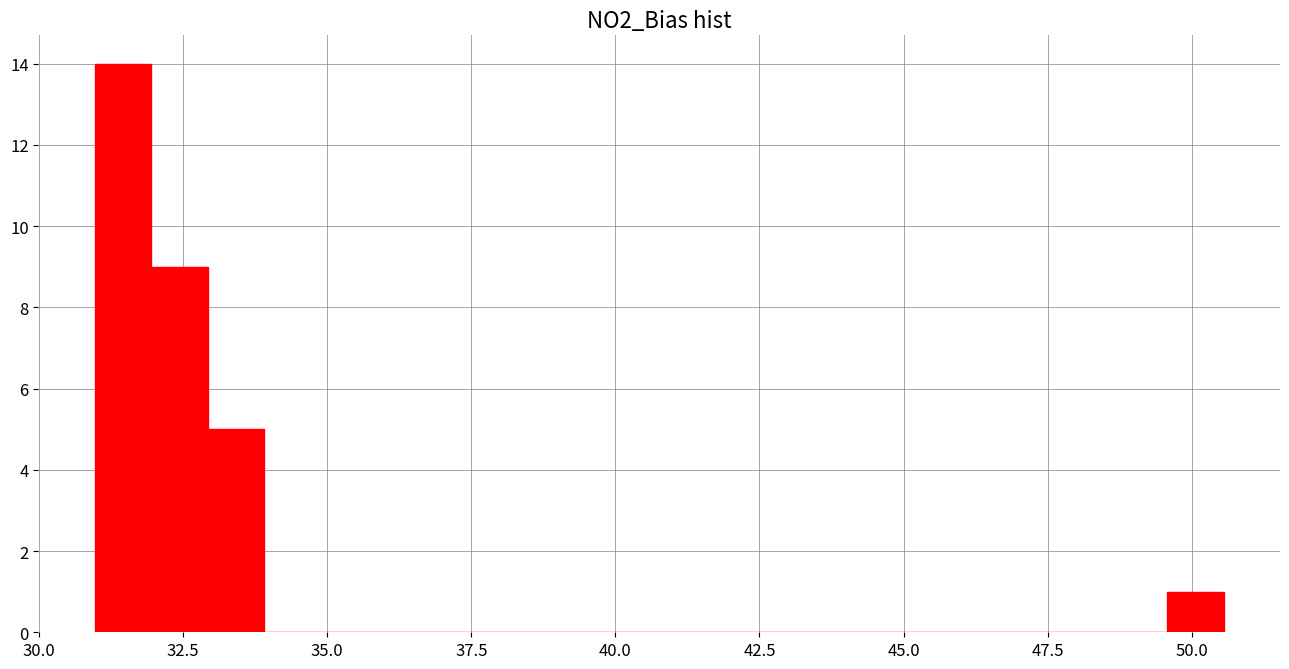

Around what value on the x-axis is the tallest bar? Give the approximate position of its centre, as read against the axis.

31.5